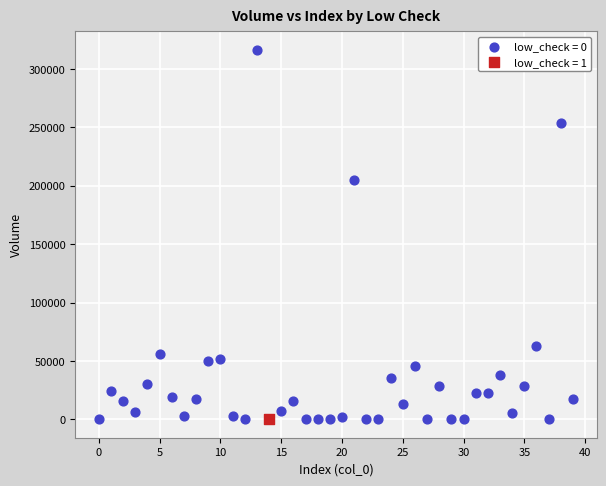

What are all the series names shown in the legend?

low_check = 0, low_check = 1